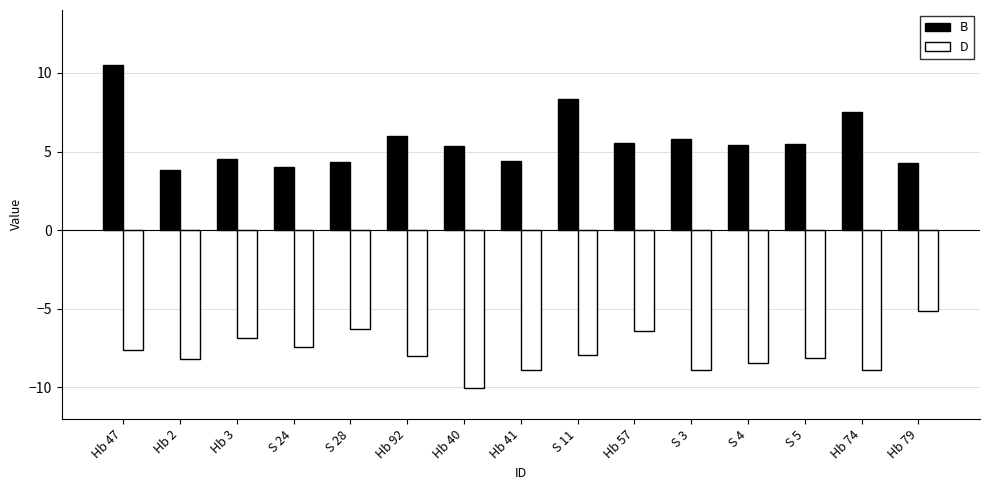

What is the sum of the B values at Hb 3 and Hb 41?

9.0